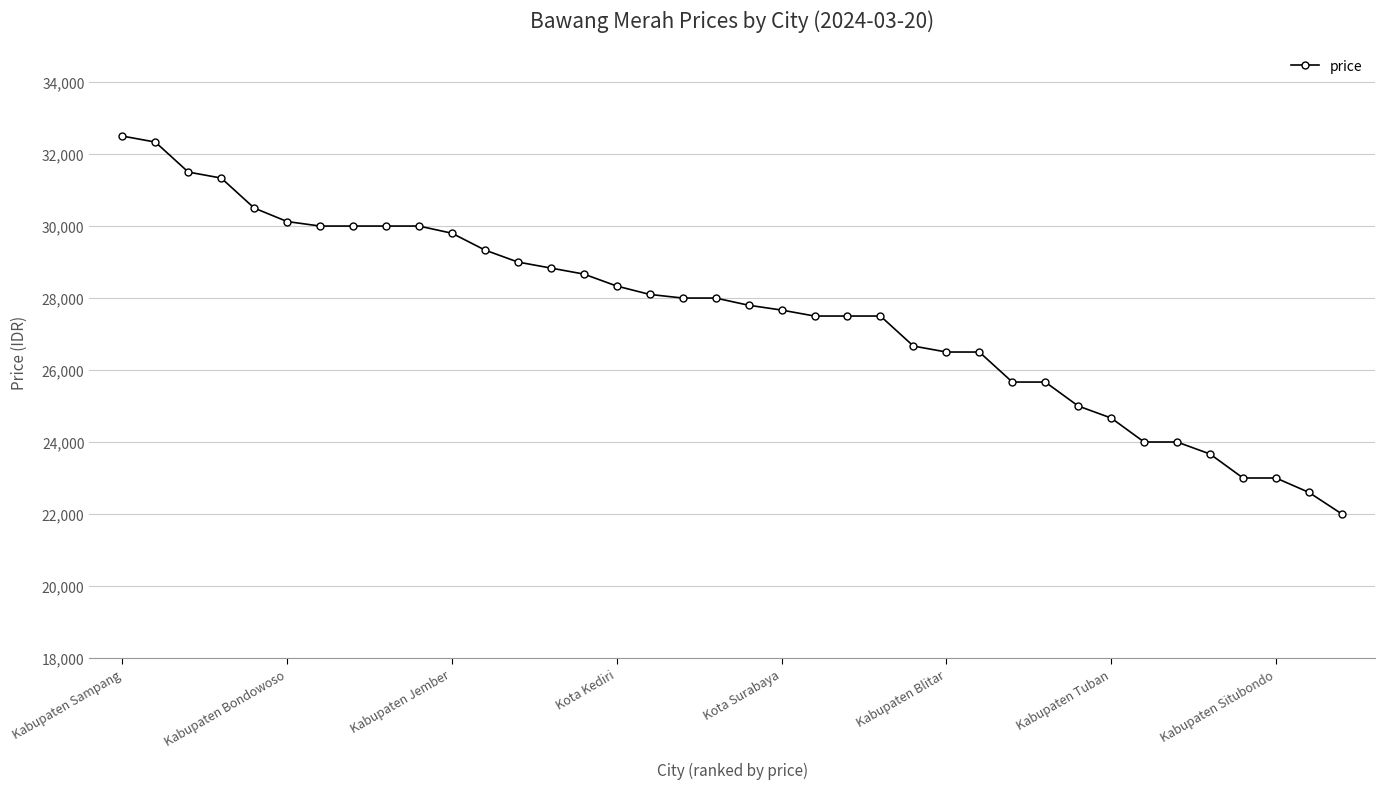

What is the greatest value displayed?

32500